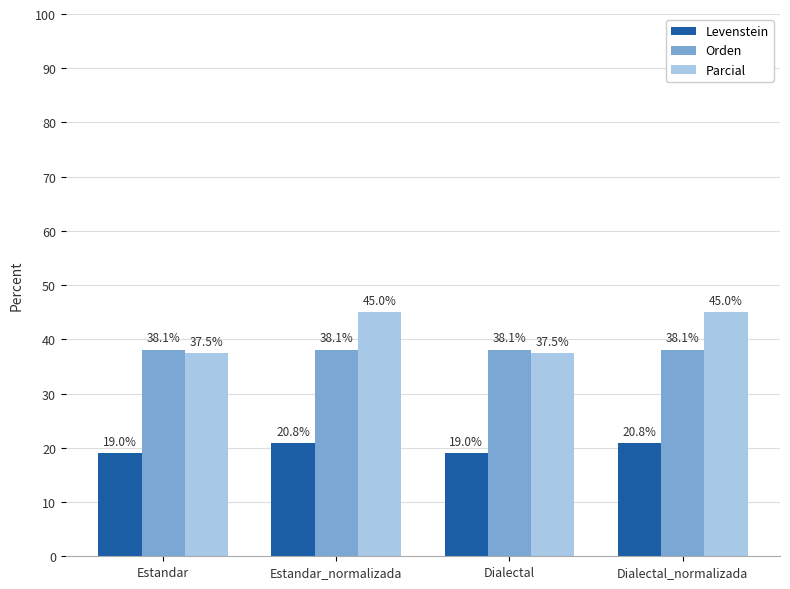

Does the chart contain stacked bars?

No